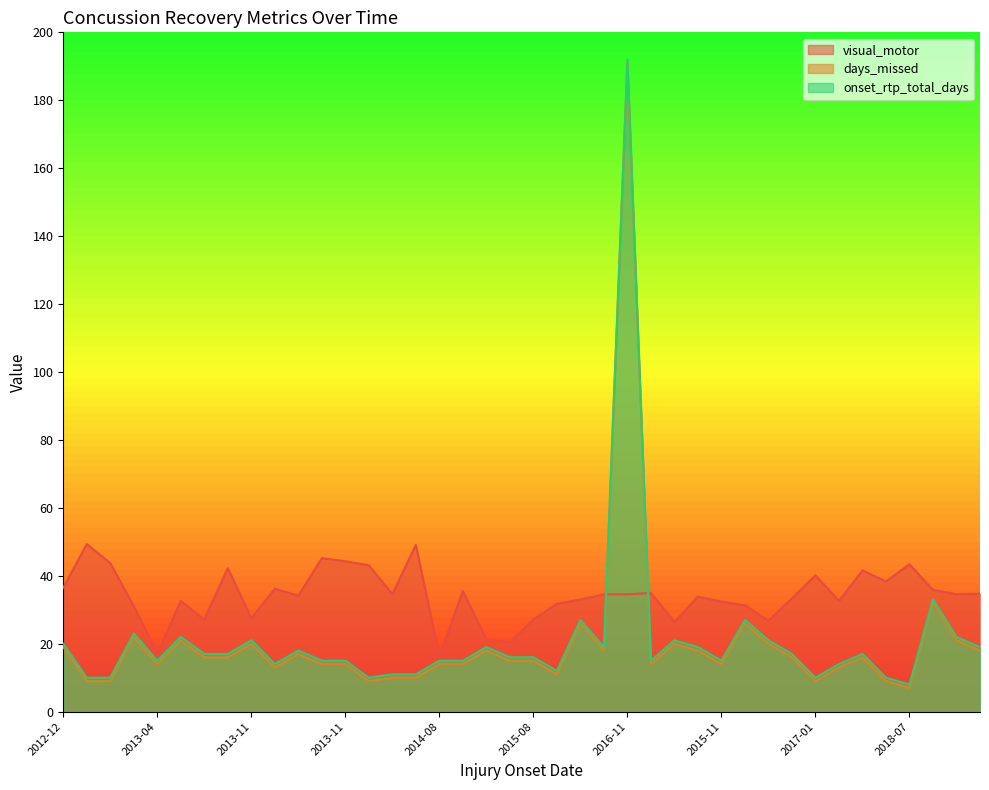

Which series changed the most between 2013-04-24 and 2017-01-07?

visual_motor